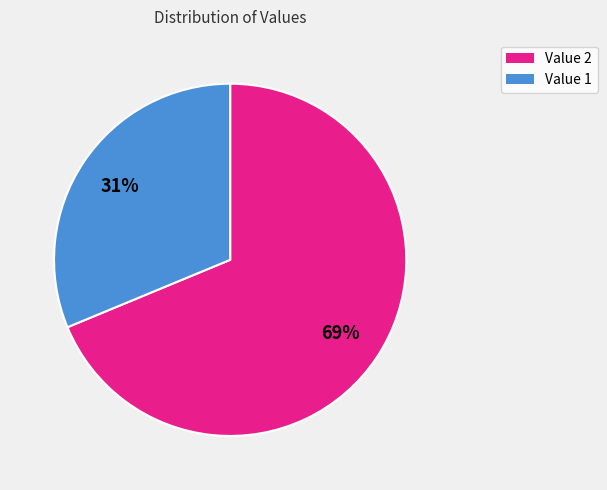

What is the majority slice?

Value 2